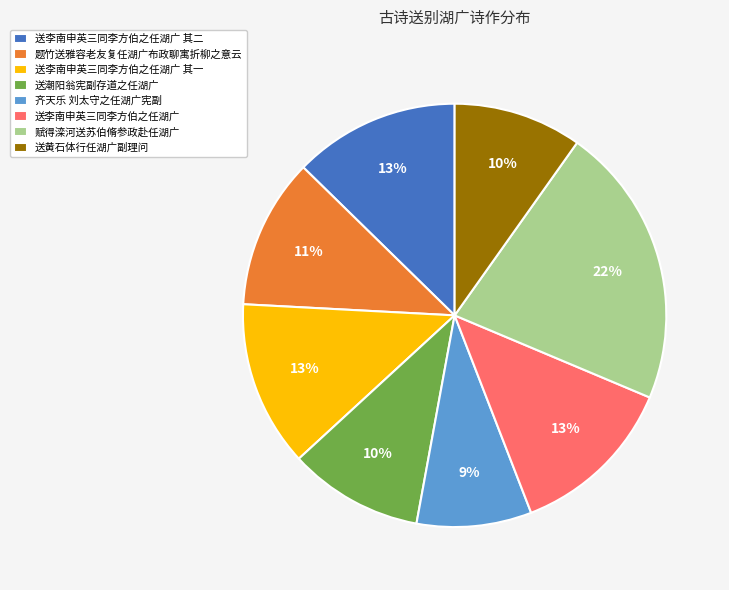

To the nearest percent, what is the difference between the largest and smallest slice percentages?

13%